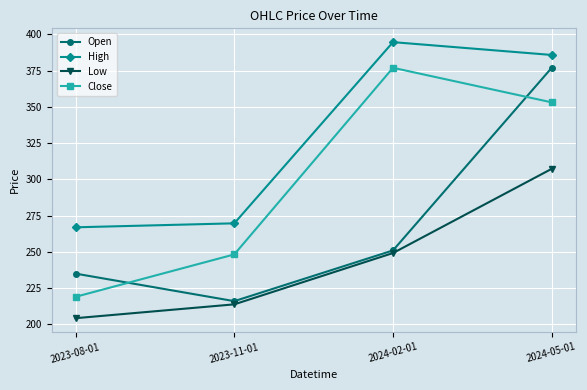

Which label corresponds to the largest value in the chart?

2024-02-01